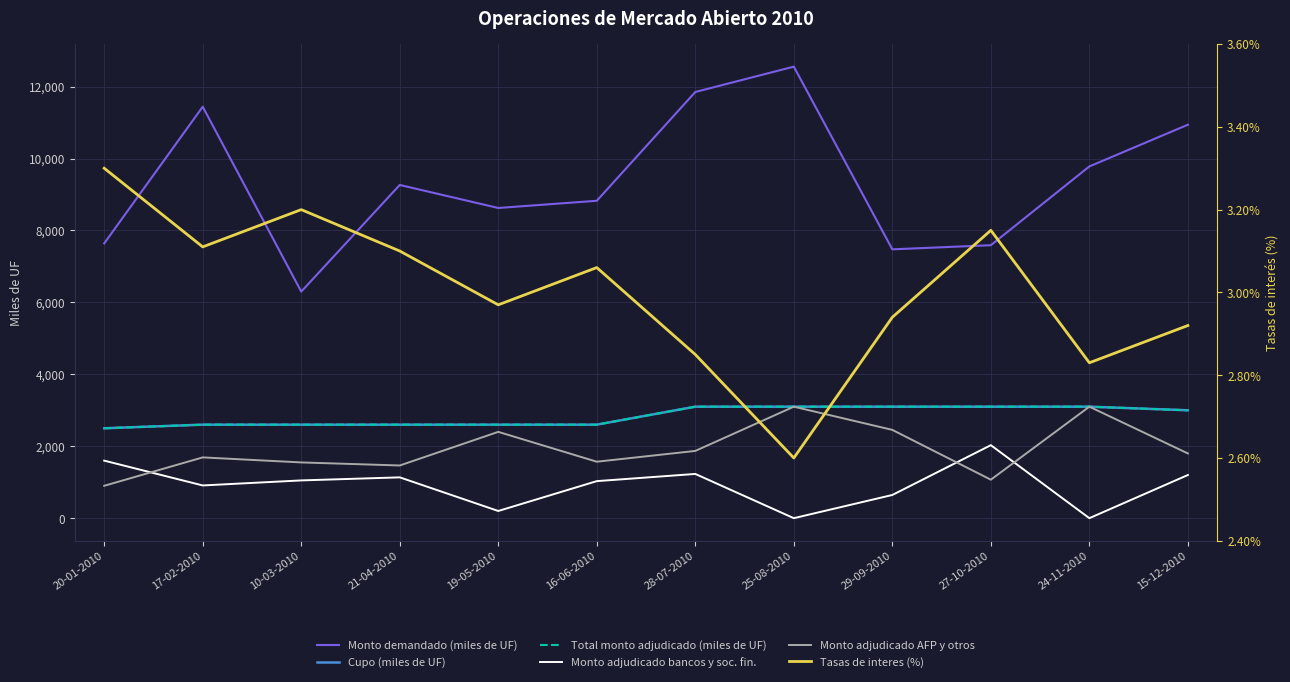

At 29-09-2010, list the series in order from largest to smallest.

Monto demandado (miles de UF), Cupo (miles de UF), Total monto adjudicado (miles de UF), Monto adjudicado AFP y otros, Monto adjudicado bancos y soc. fin., Tasas de interes (%)